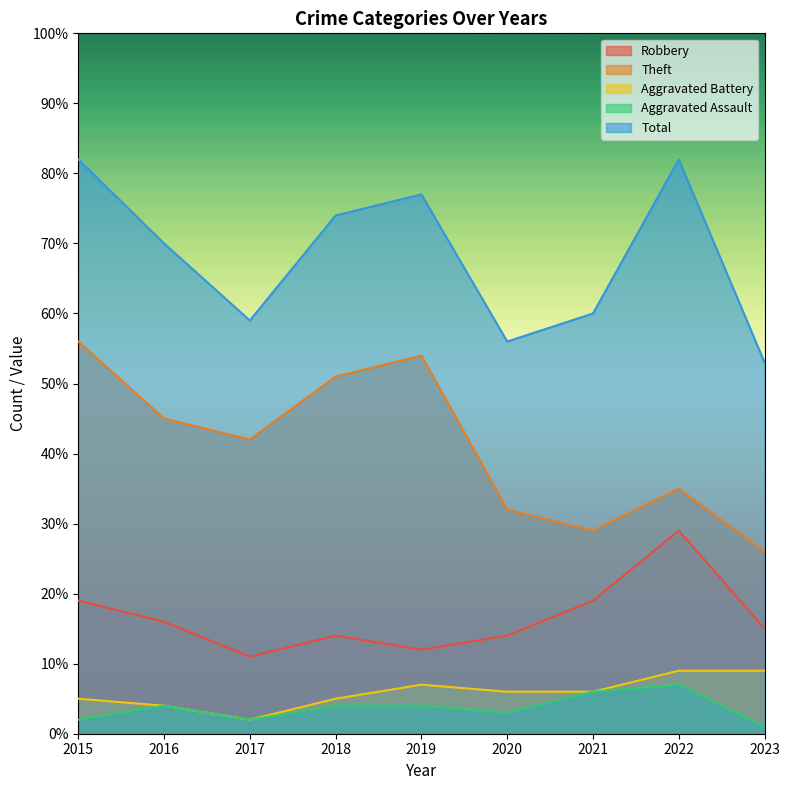

At which category does the chart reach its peak across all series?

2015